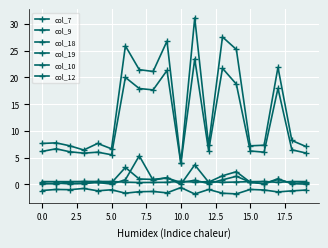

How many distinct data groups are displayed?

6